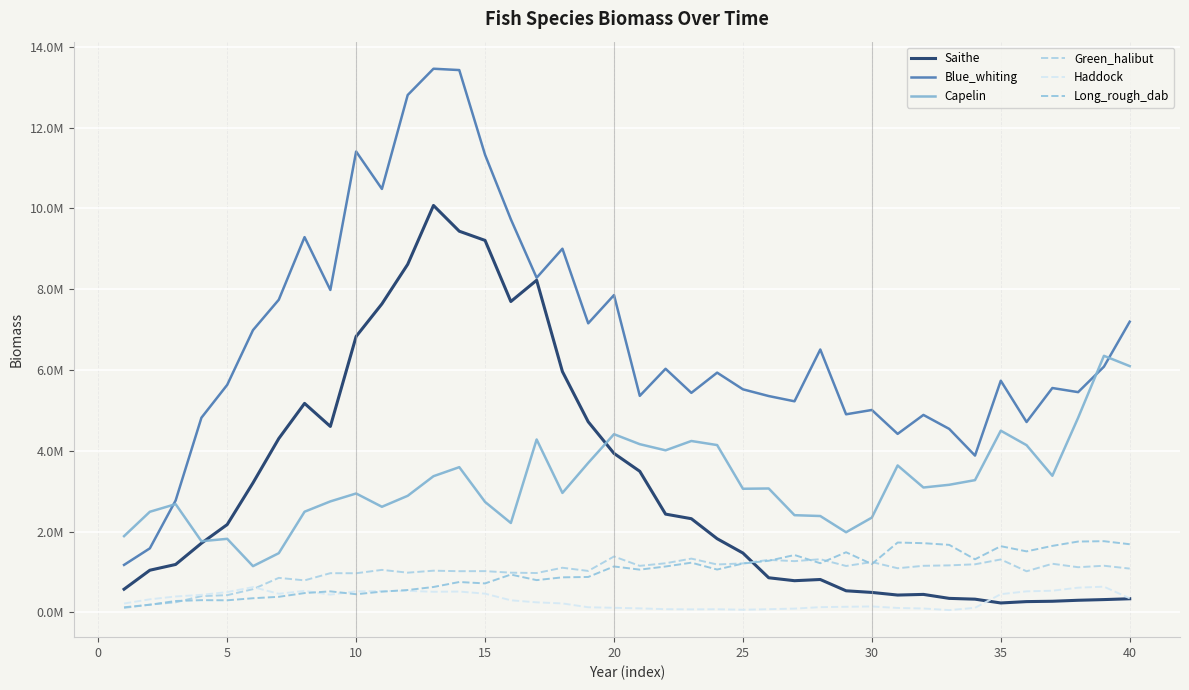

Does the chart display data point markers on the line(s)?

No